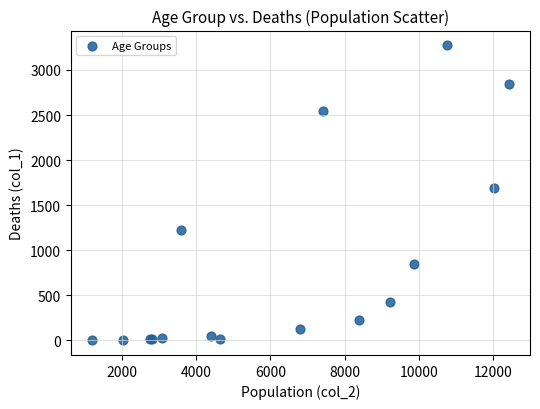

What Y value in the scatter plot is closest to 1638?

1690